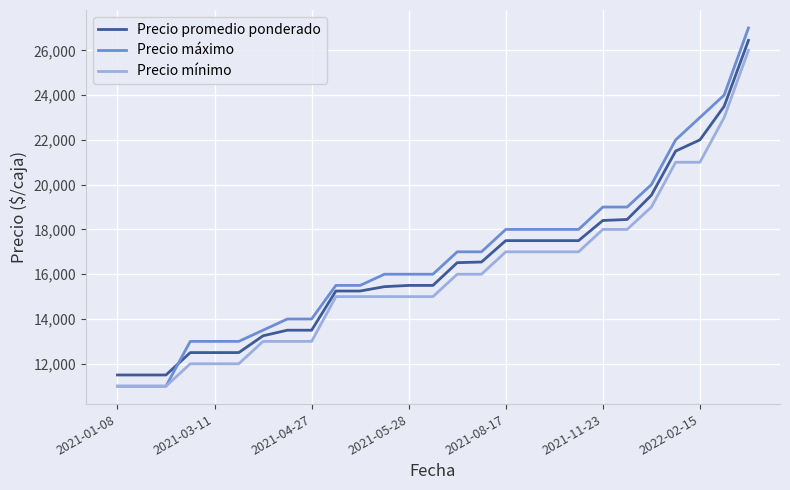

Which series has the widest spread of values?

Precio máximo